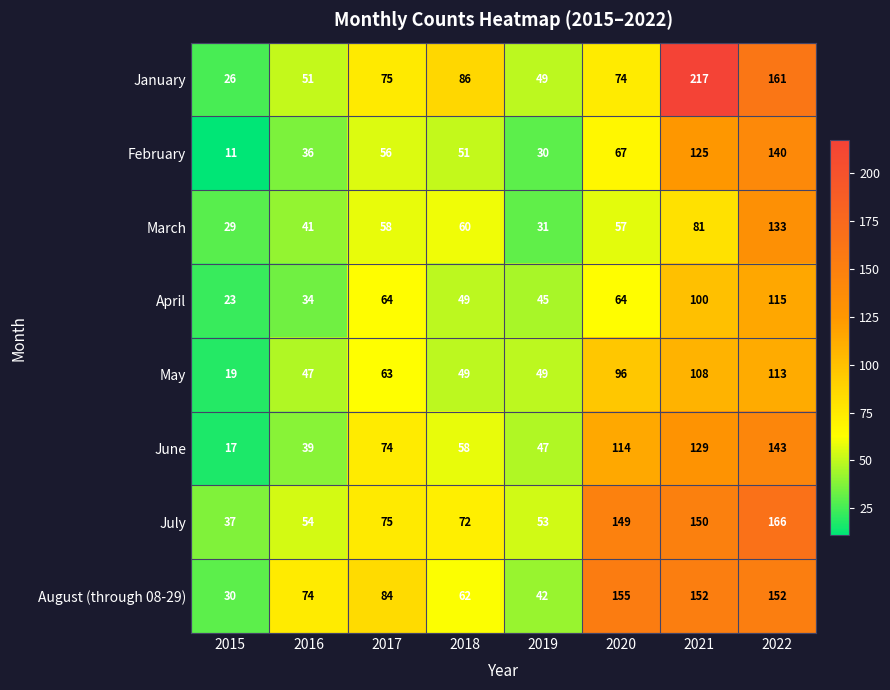

How many data points in August (through 08-29) are less than 84?

4